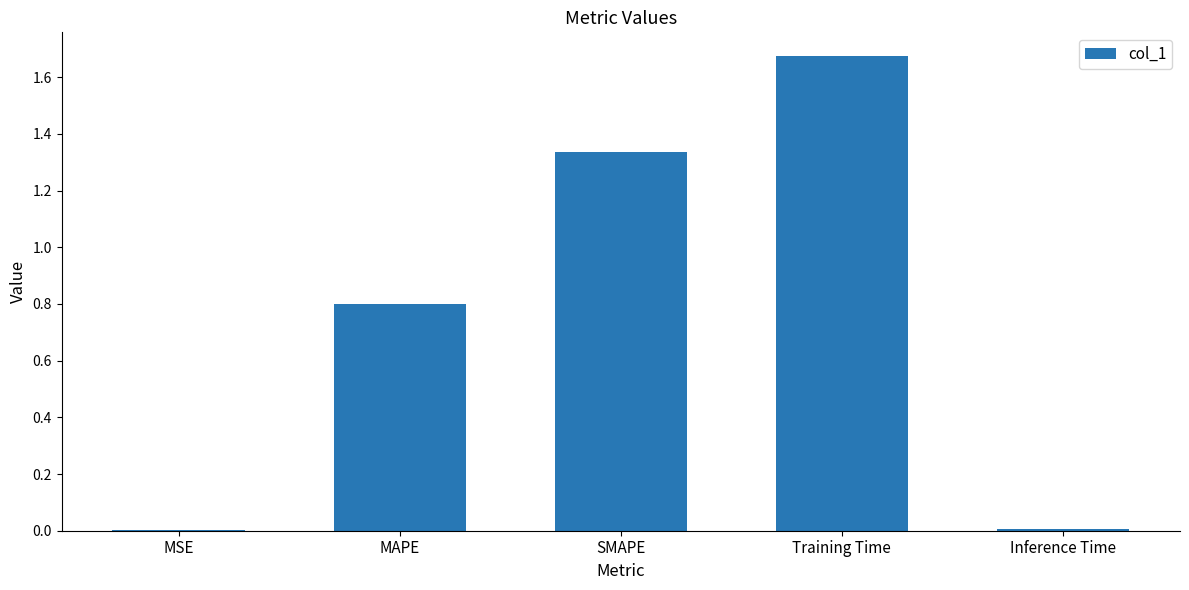

What is the sum of all values?

3.8